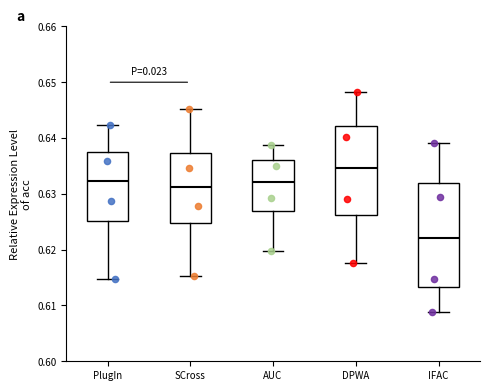

Where does the lower whisker of the box for SCross end on the y-axis? The values are not printed on the chart, so give them approximately, as read against the axis.

0.615